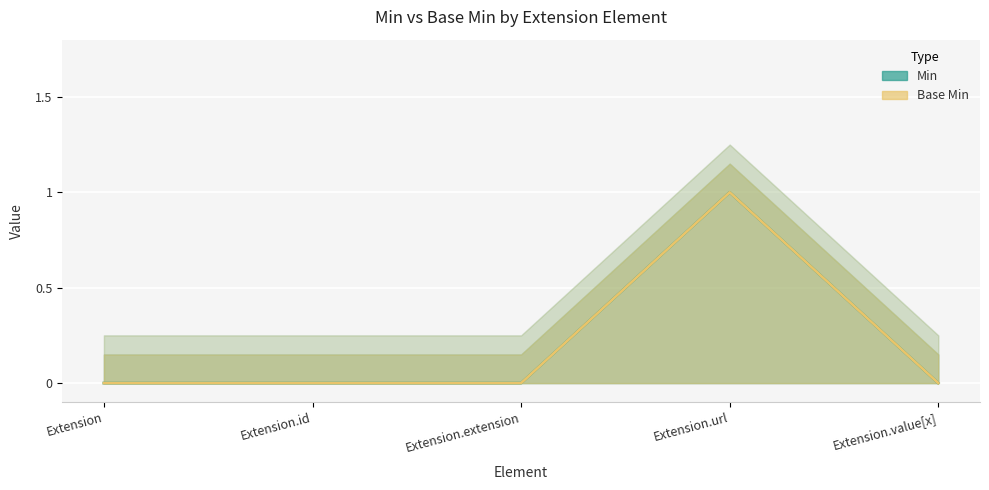

At how many categories does at least one series exceed 0?

1